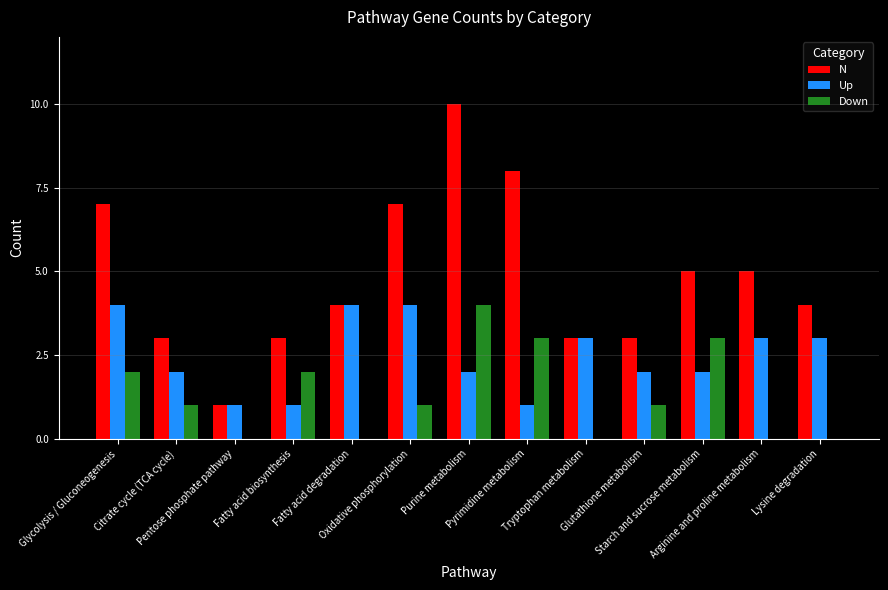

What is the greatest value displayed?

10